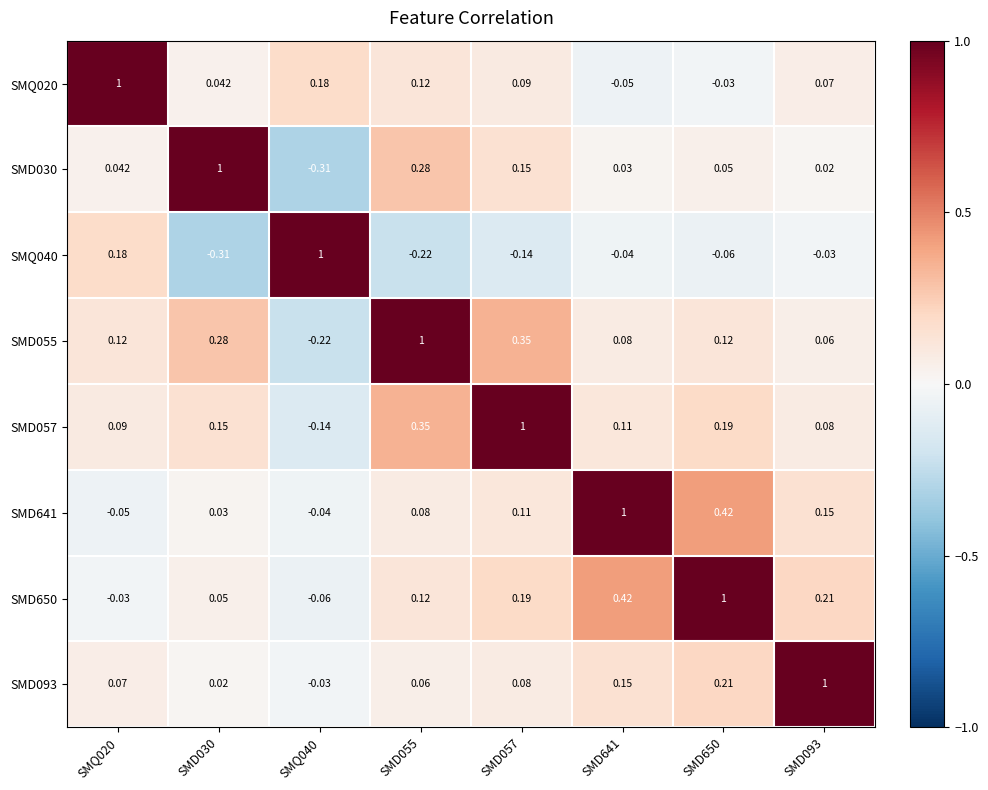

Is the value of SMD093 at SMD030 greater than the value of SMQ040 at SMD650?

Yes